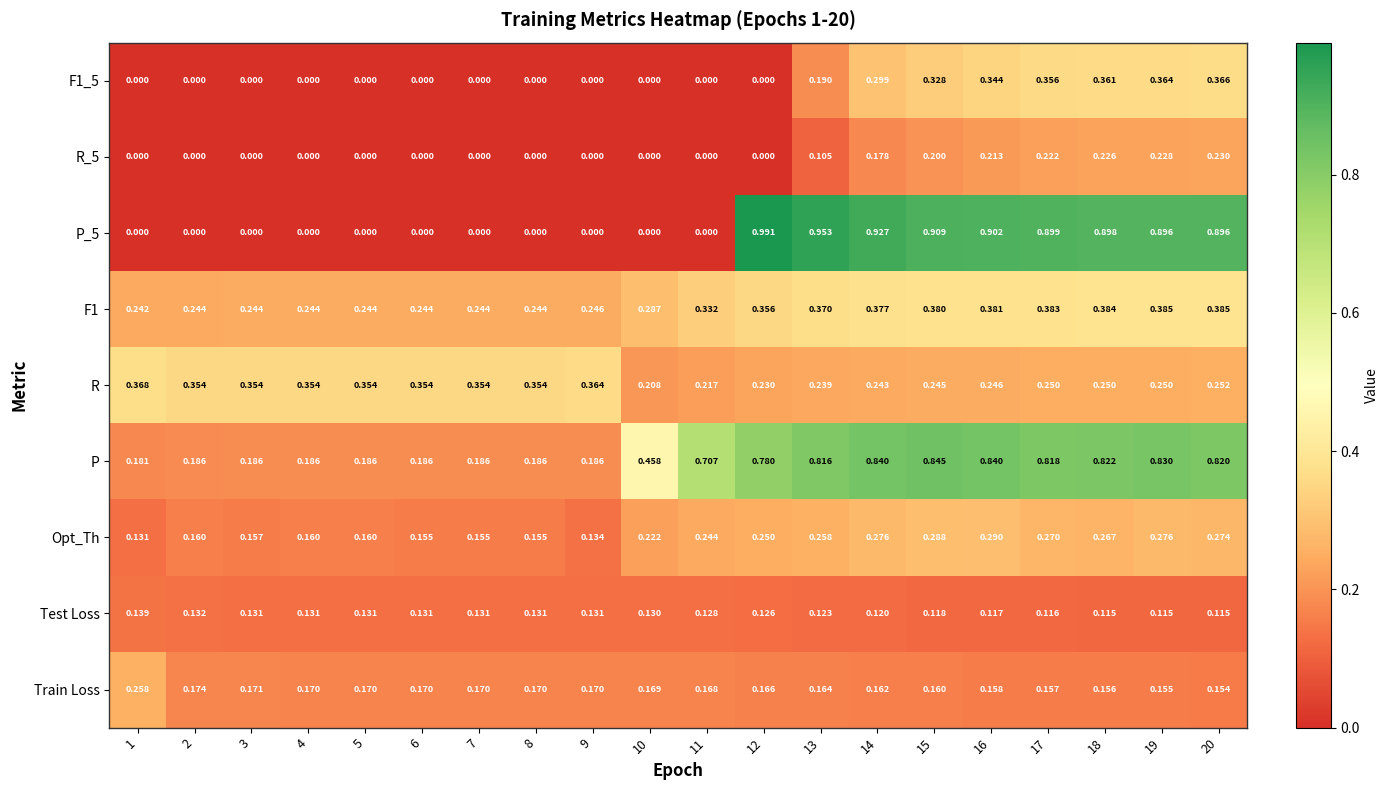

What is the total value across all series at 17?

3.5